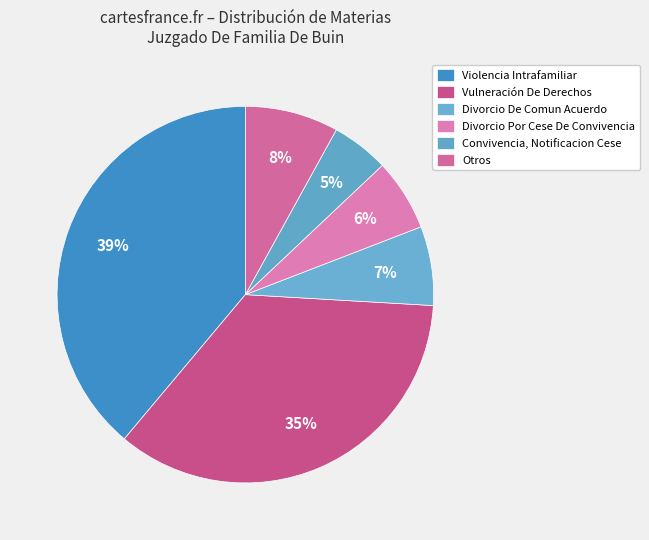

Count the number of slices in the pie.

6